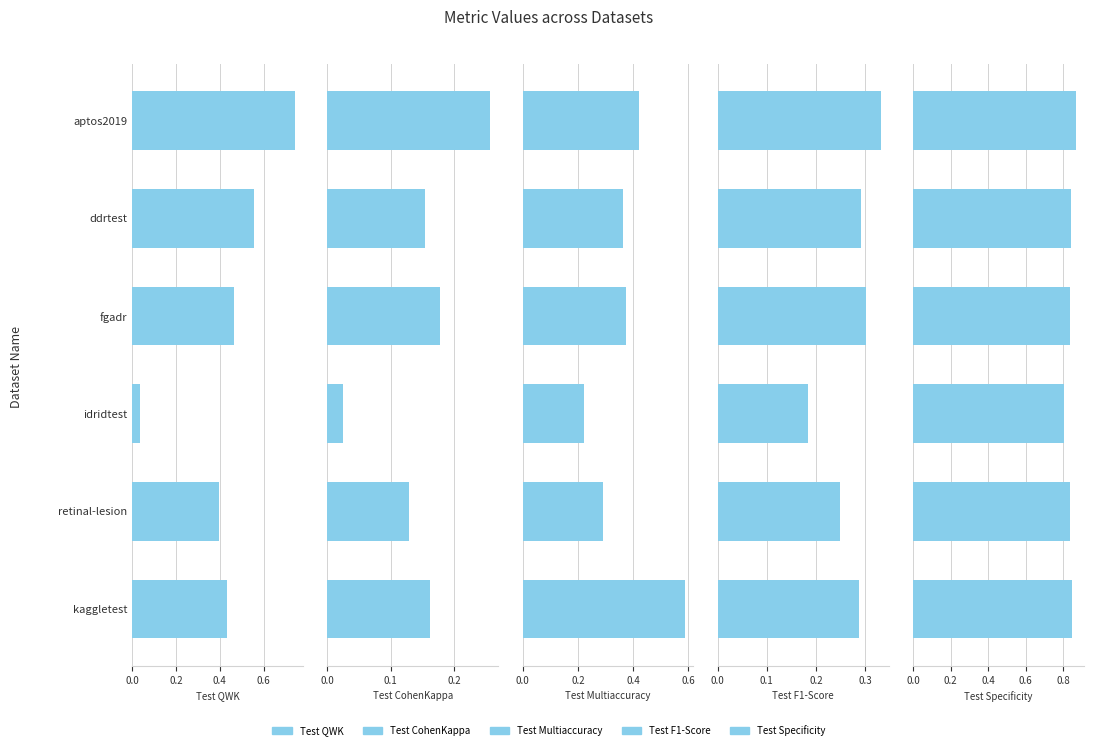

Rank the series by their maximum value, from highest to lowest.

Test Specificity, Test QWK, Test Multiaccuracy, Test F1-Score, Test CohenKappa